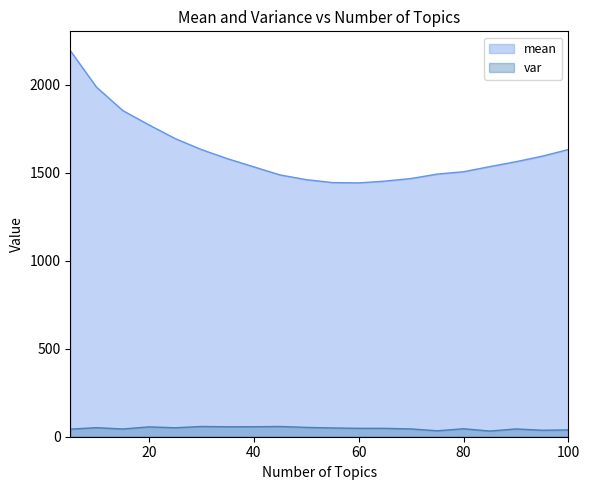

Reading left to right, extract all data points from this chart.

mean: 2193.8	1986.5	1853.7	1772.0	1694.1	1631.9	1579.6	1533.5	1487.6	1460.8	1444.1	1442.3	1452.4	1467.2	1492.3	1505.8	1534.8	1562.6	1594.0	1631.9
var: 43.1	51.6	43.9	55.9	50.9	58.2	56.5	56.8	58.2	53.1	49.9	47.7	47.6	44.3	33.7	45.3	32.3	44.1	36.9	38.7